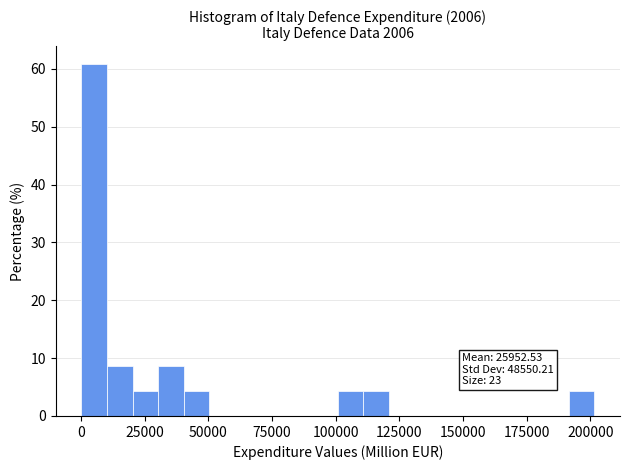

Around what value on the x-axis is the tallest bar? Give the approximate position of its centre, as read against the axis.

5000